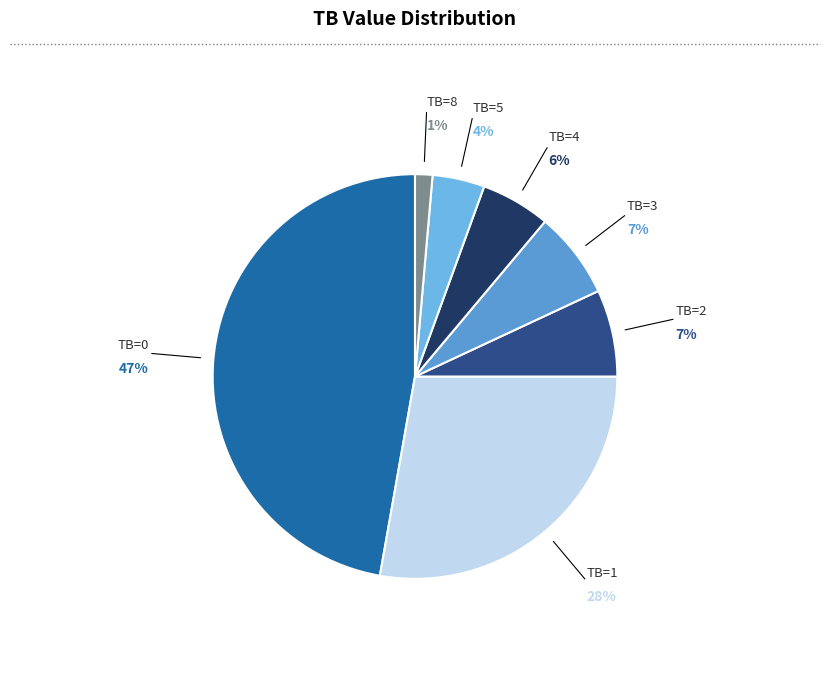

To the nearest percent, what is the difference between the largest and smallest slice percentages?

46%